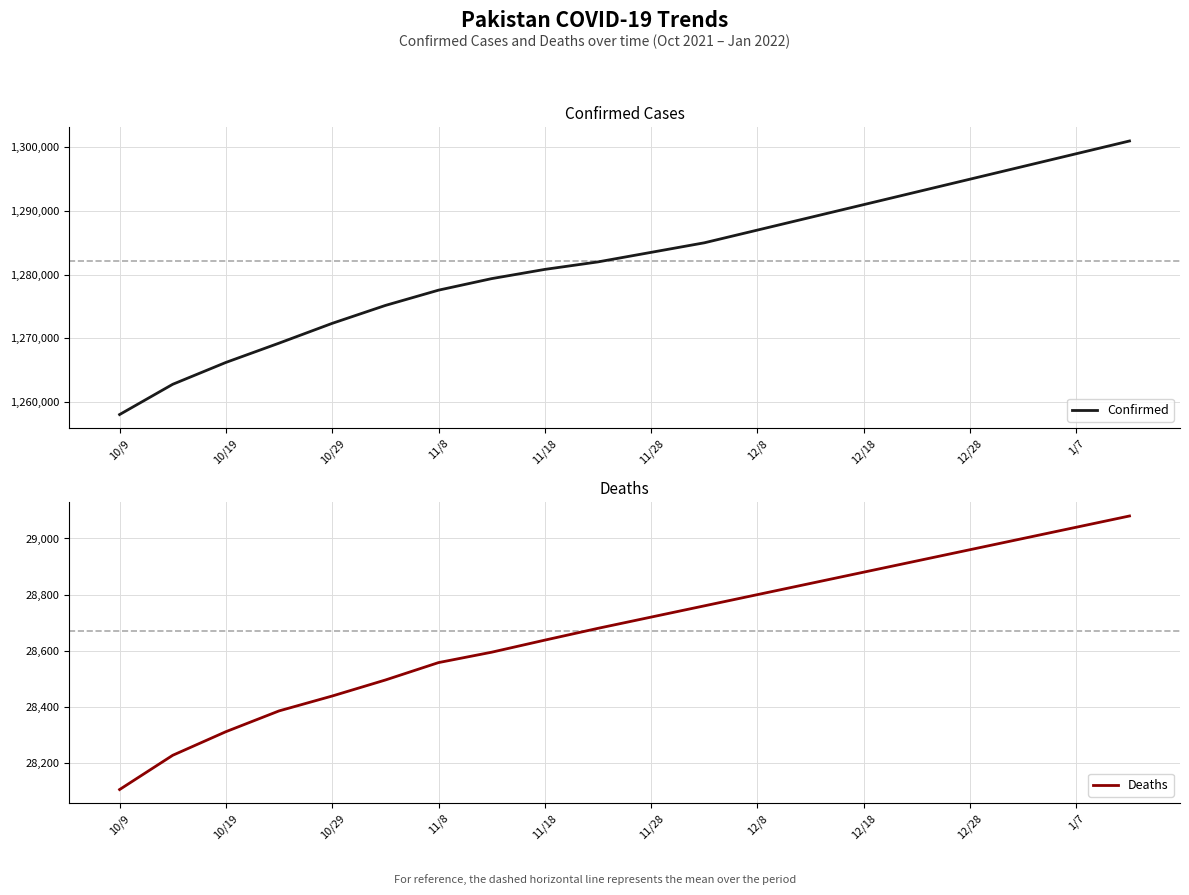

What is the highest value of the Confirmed series?

1301000